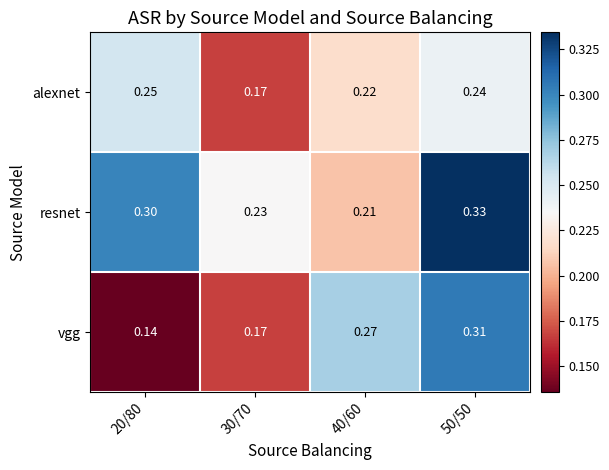

Which series has the largest total across all categories?

resnet